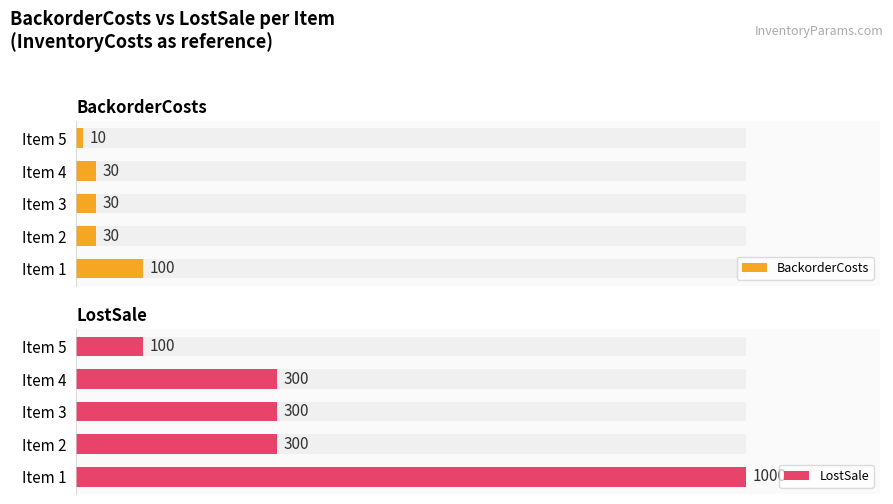

What are all the series names shown in the legend?

BackorderCosts, LostSale